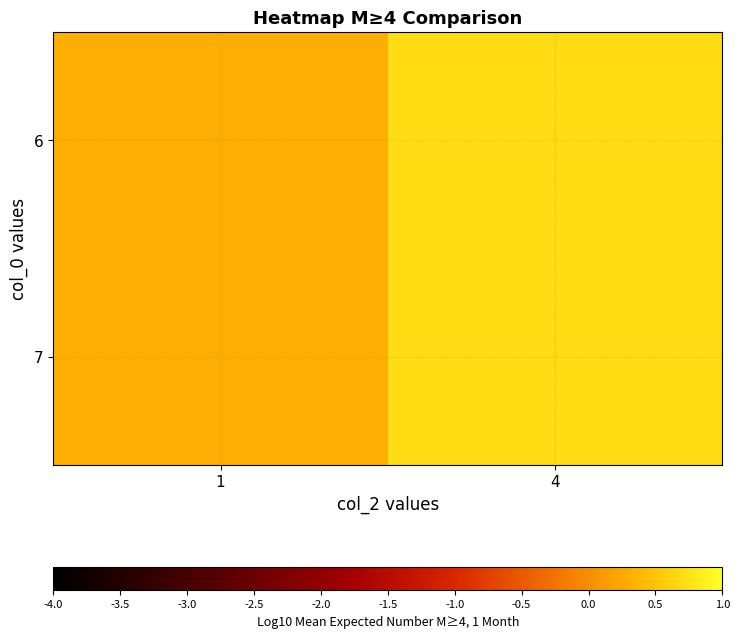

Reading left to right, extract all data points from this chart.

6: 1=0.3	4=0.7
7: 1=0.3	4=0.7